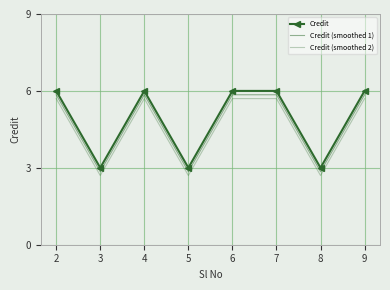

What is the difference between the maximum and minimum values in the Credit (smoothed 1) series?

3.0